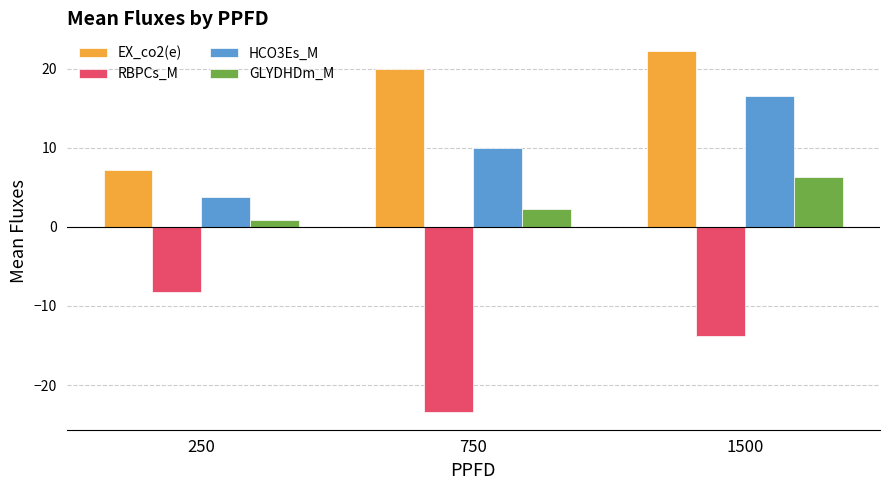

The HCO3Es_M series shows 16.6 at 1500. True or false?

True